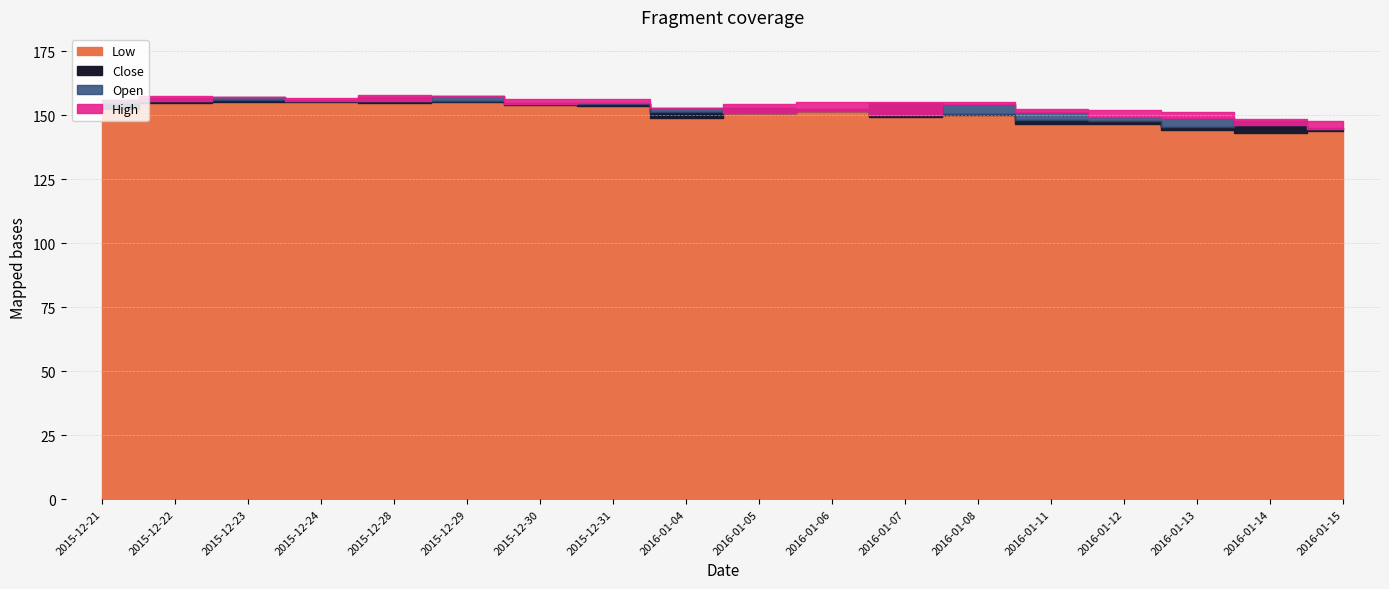

Between 2016-01-15 and 2015-12-28, which is larger?

2015-12-28